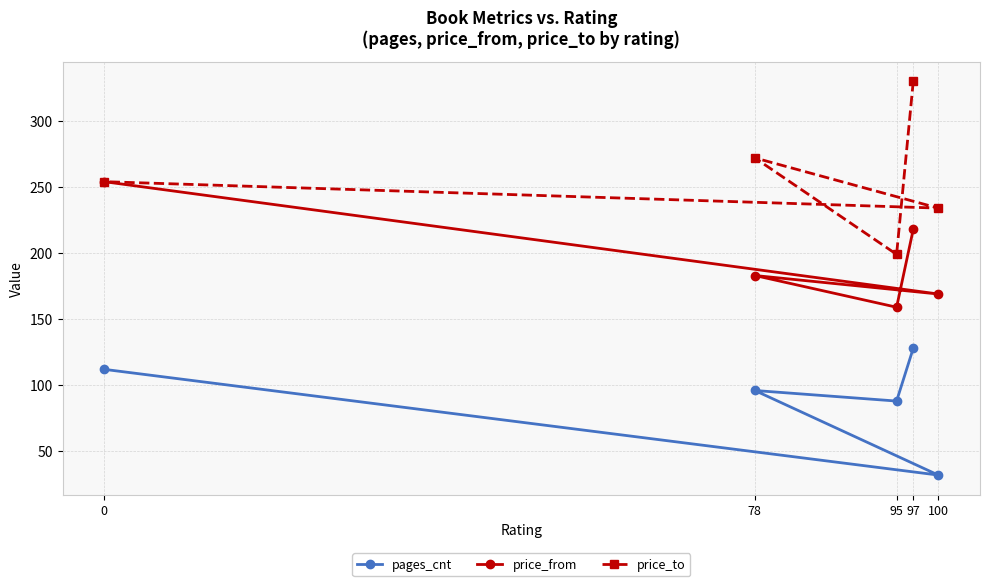

True or false: price_to and pages_cnt cross at least once.

False